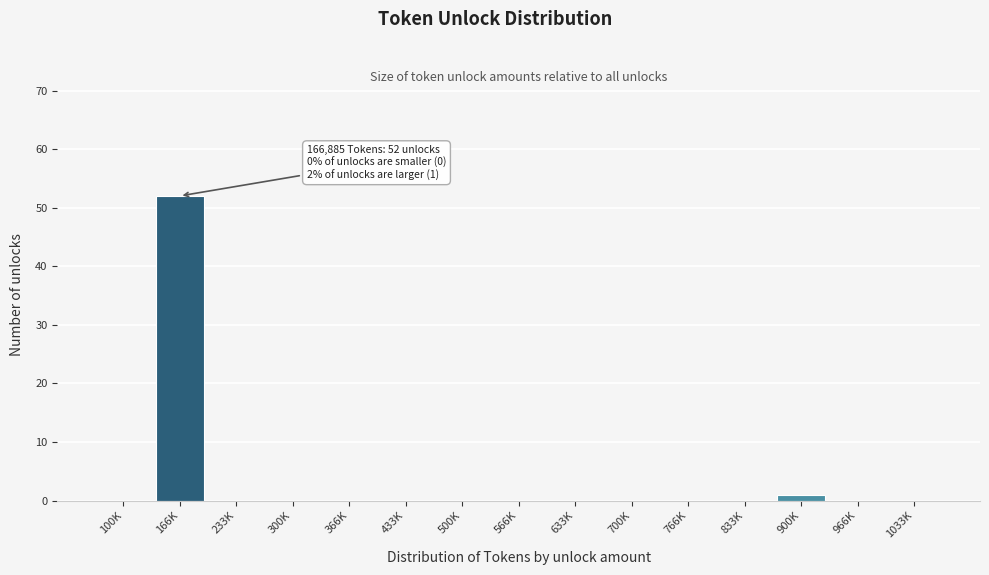

Reading left to right, extract all data points from this chart.

100K=0	166K=52	233K=0	300K=0	366K=0	433K=0	500K=0	566K=0	633K=0	700K=0	766K=0	833K=0	900K=1	966K=0	1033K=0